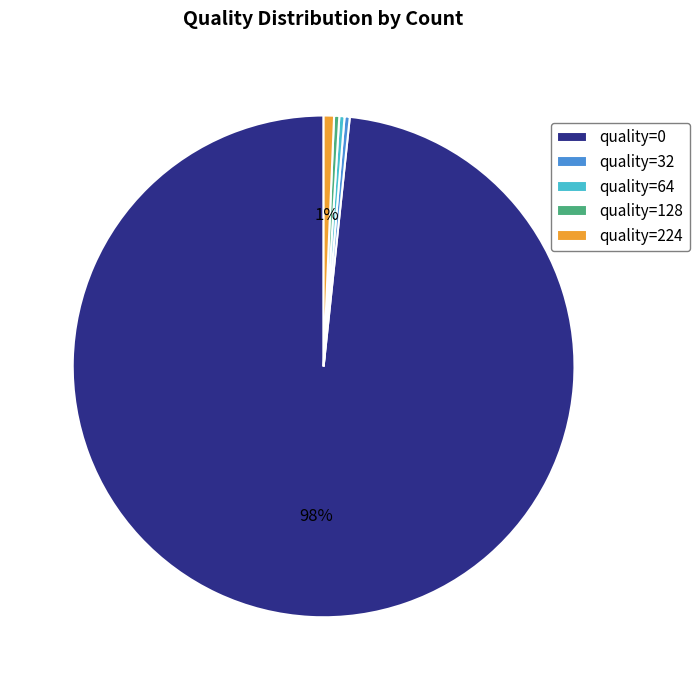

Which slice represents more than half of the pie?

quality=0